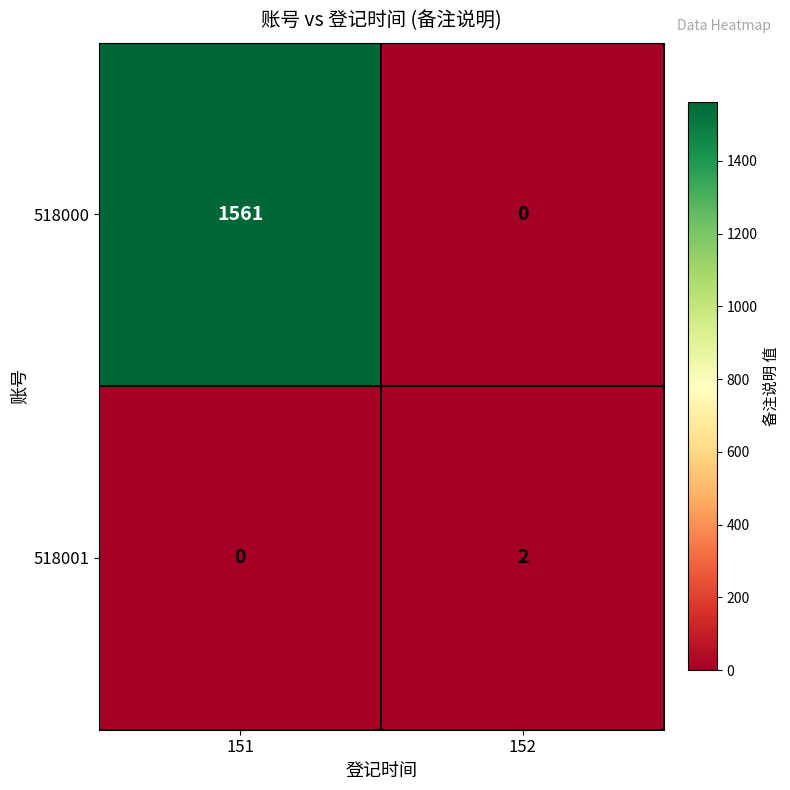

Which series changed the most between 151 and 152?

518000